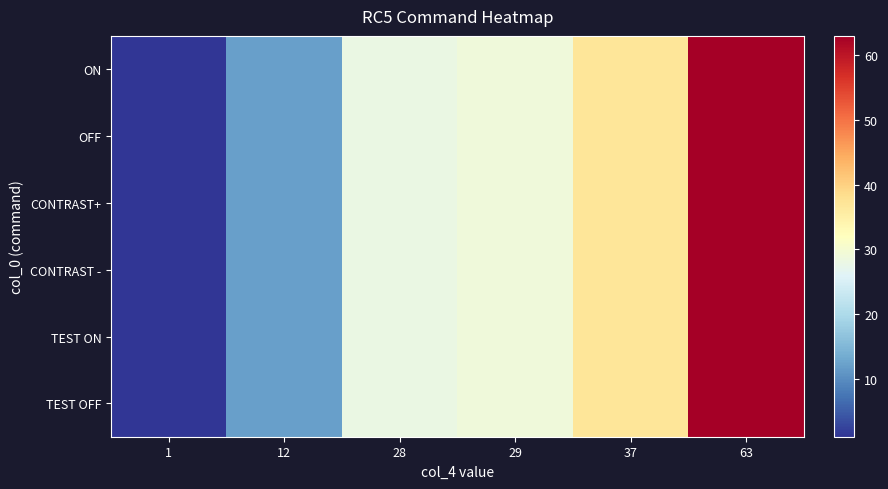

Reading left to right, extract all data points from this chart.

ON: 1=1	12=12	28=28	29=29	37=37	63=63
OFF: 1=1	12=12	28=28	29=29	37=37	63=63
CONTRAST+: 1=1	12=12	28=28	29=29	37=37	63=63
CONTRAST -: 1=1	12=12	28=28	29=29	37=37	63=63
TEST ON: 1=1	12=12	28=28	29=29	37=37	63=63
TEST OFF: 1=1	12=12	28=28	29=29	37=37	63=63